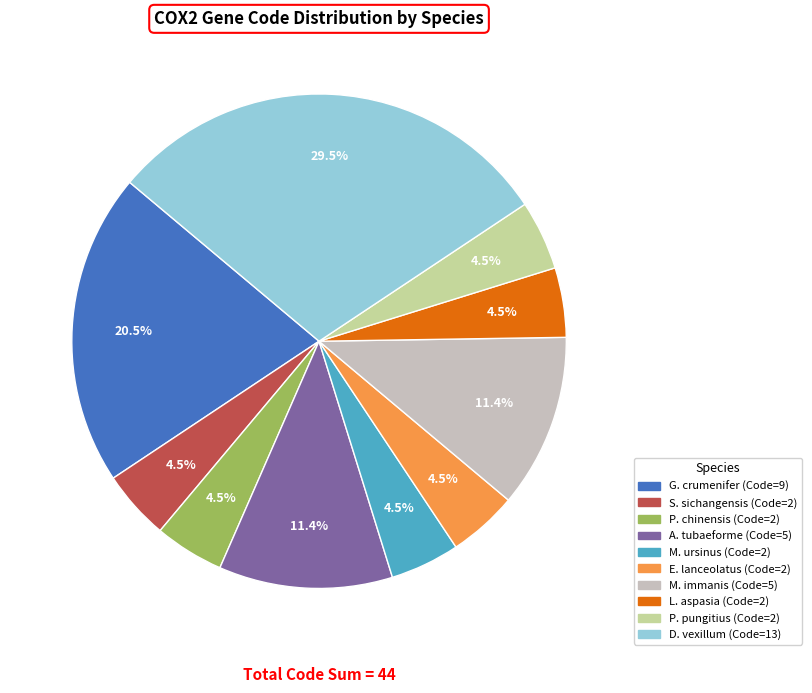

Is there a majority slice in this chart?

No